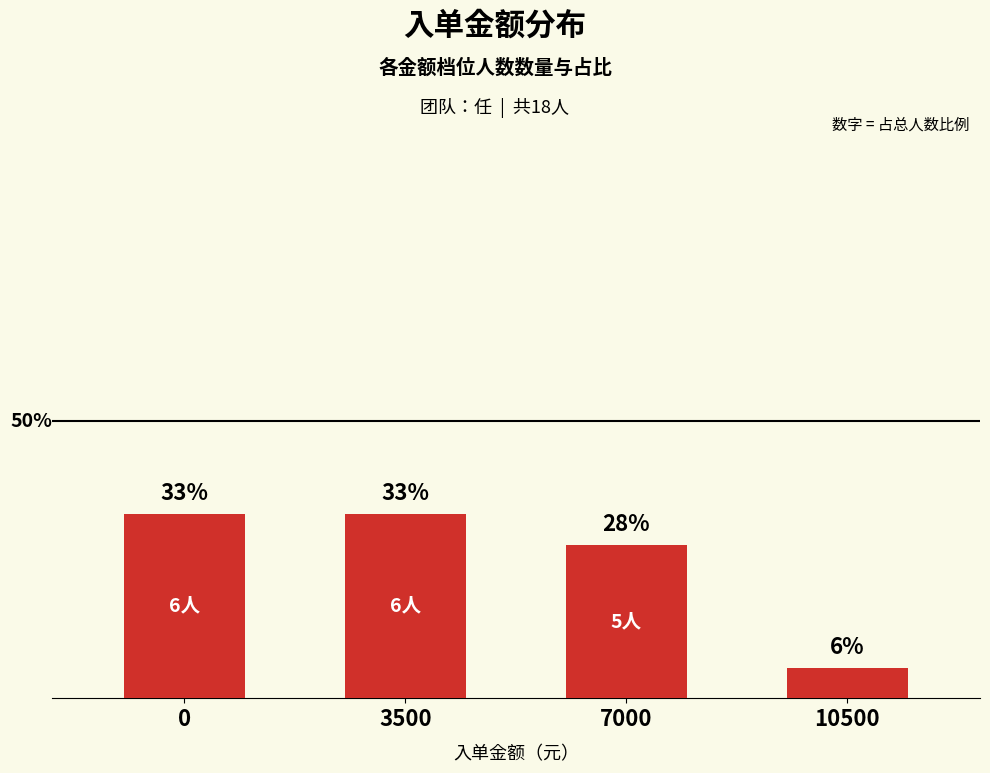

What is the average value?

25.0